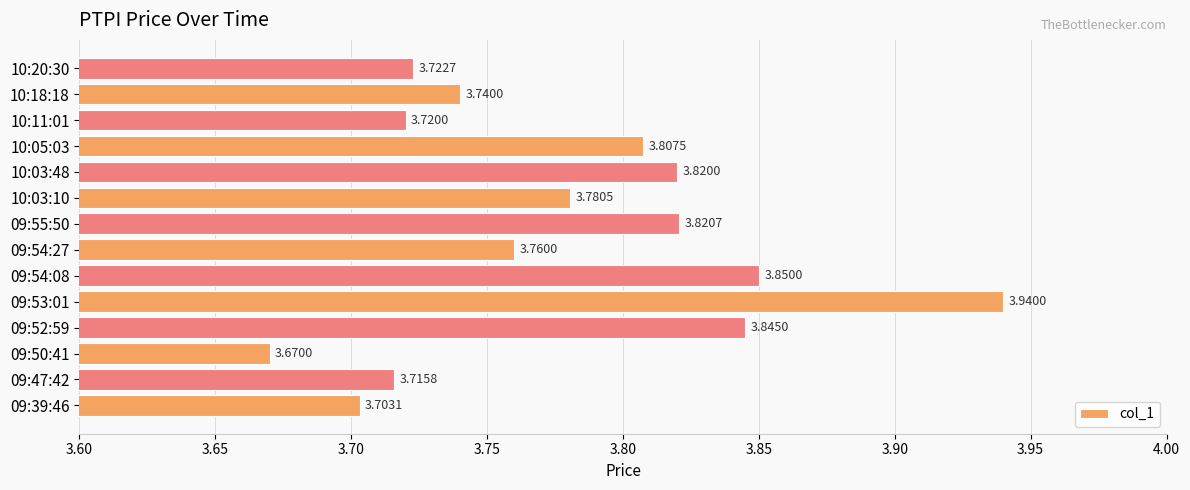

List the labels in order of value, largest first.

09:53:01, 09:54:08, 09:52:59, 09:55:50, 10:03:48, 10:05:03, 10:03:10, 09:54:27, 10:18:18, 10:20:30, 10:11:01, 09:47:42, 09:39:46, 09:50:41